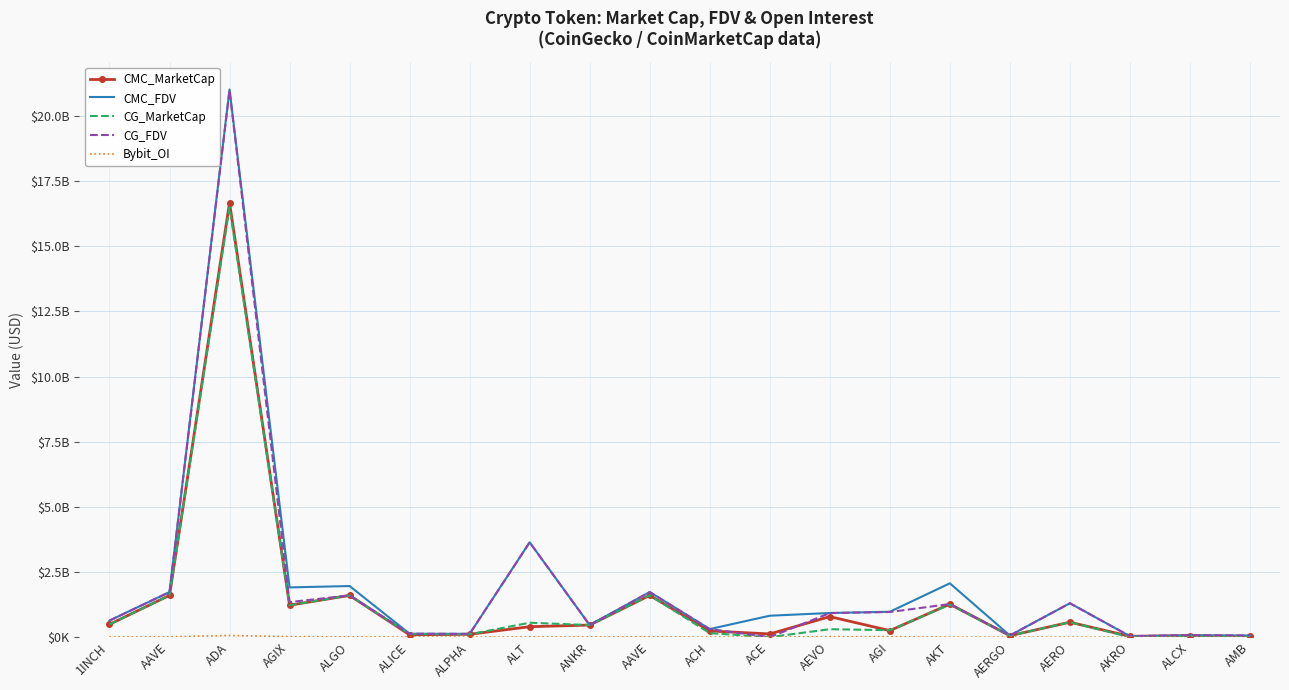

Which label corresponds to the largest value in the chart?

ADA